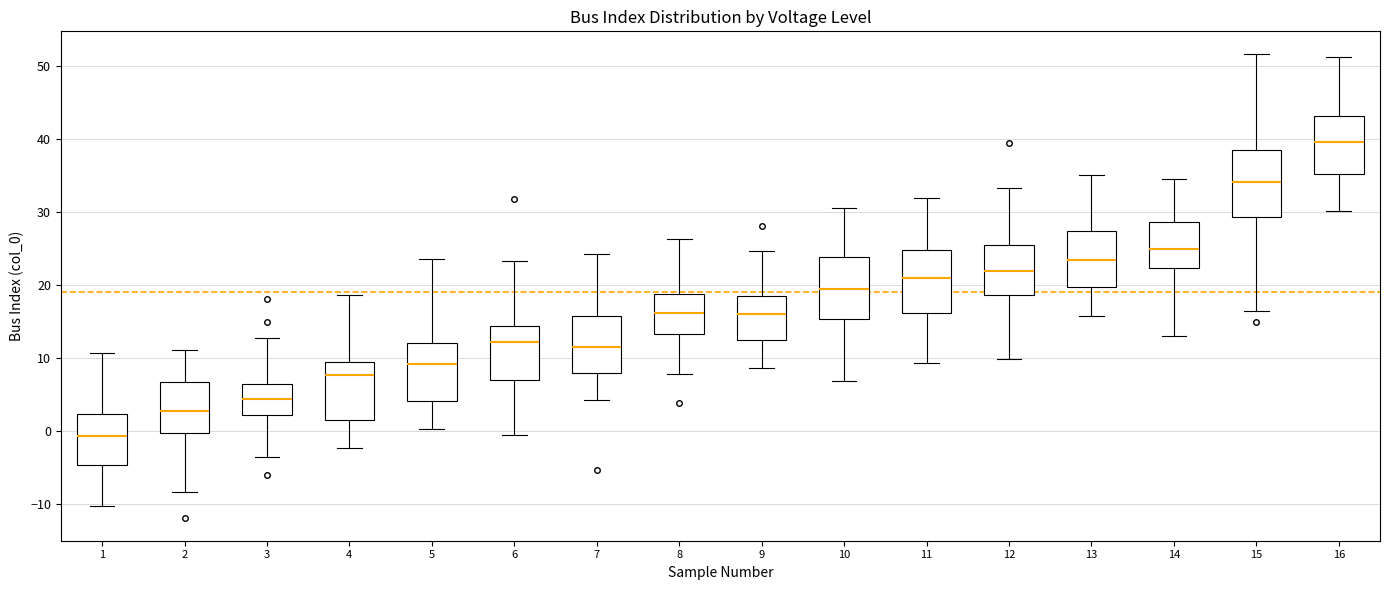

Reading left to right, read every box against the y-axis: the position of its median line, the range the box covers, and the ends of its whiskers. The values are not printed on the chart, so give them approximately, as read against the axis.

1: median -1, box -5 to 2, whiskers -10 to 11
2: median 3, box 0 to 7, whiskers -8 to 11
3: median 4, box 2 to 6, whiskers -4 to 13
4: median 8, box 1 to 9, whiskers -2 to 19
5: median 9, box 4 to 12, whiskers 0 to 23
6: median 12, box 7 to 14, whiskers -1 to 23
7: median 11, box 8 to 16, whiskers 4 to 24
8: median 16, box 13 to 19, whiskers 8 to 26
9: median 16, box 12 to 18, whiskers 9 to 25
10: median 19, box 15 to 24, whiskers 7 to 31
11: median 21, box 16 to 25, whiskers 9 to 32
12: median 22, box 19 to 25, whiskers 10 to 33
13: median 23, box 20 to 27, whiskers 16 to 35
14: median 25, box 22 to 29, whiskers 13 to 34
15: median 34, box 29 to 38, whiskers 16 to 52
16: median 40, box 35 to 43, whiskers 30 to 51